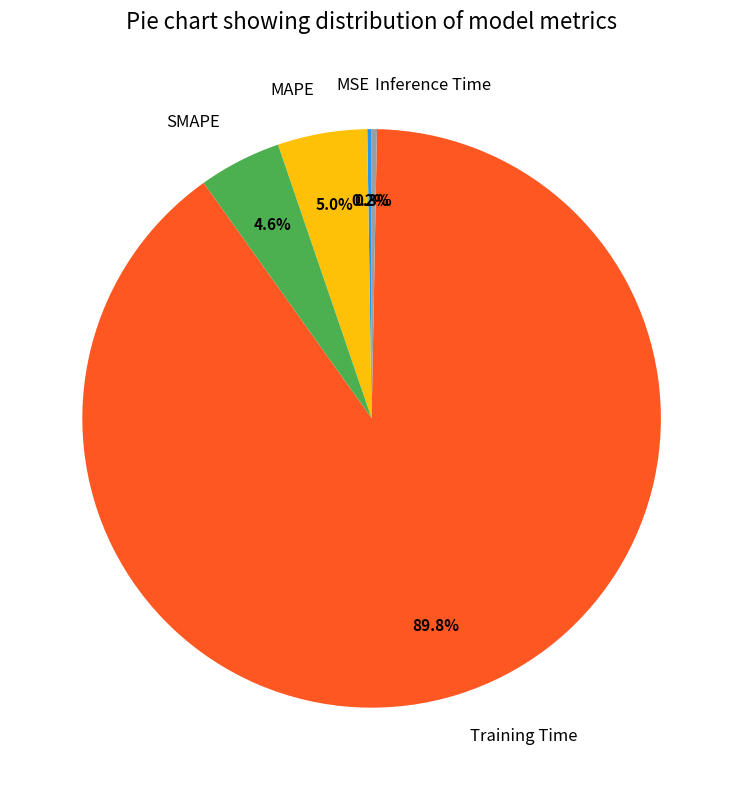

To the nearest percent, what percentage of the pie is MAPE?

5%